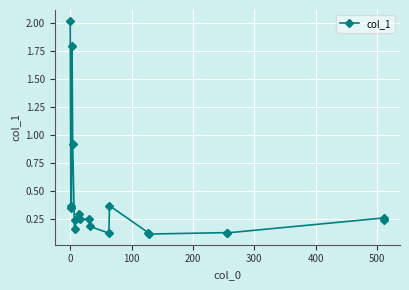

True or false: the data has more than 1 interior local peaks.

True